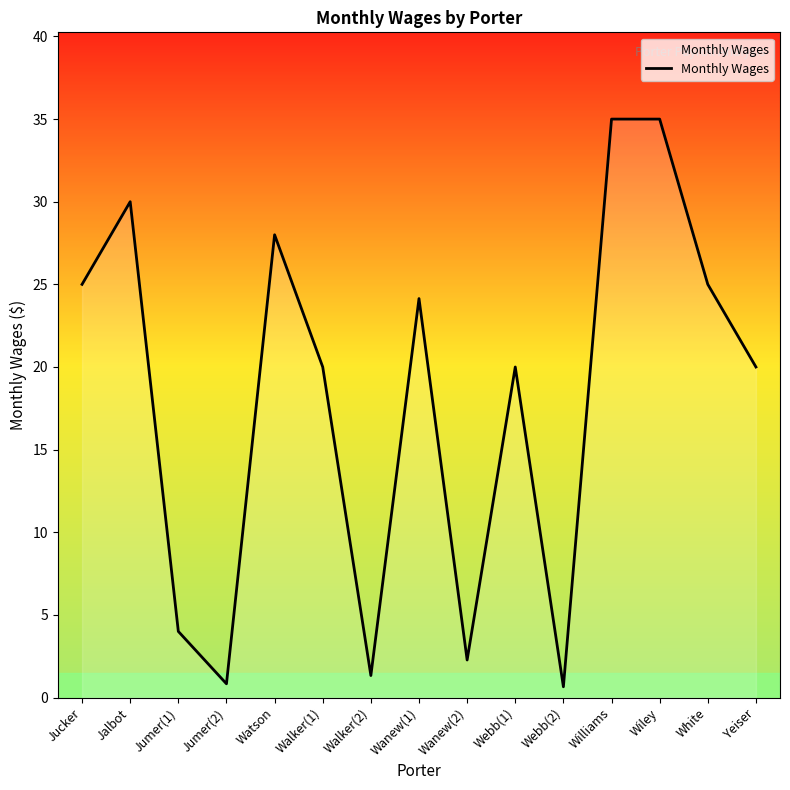

Between Jucker and Wanew(2), which is larger?

Jucker